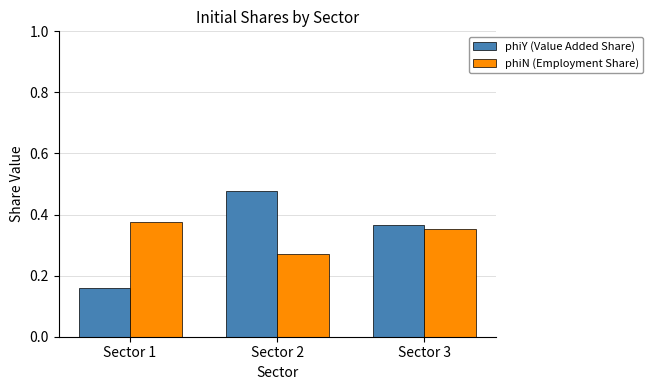

How many bars are there in total?

6